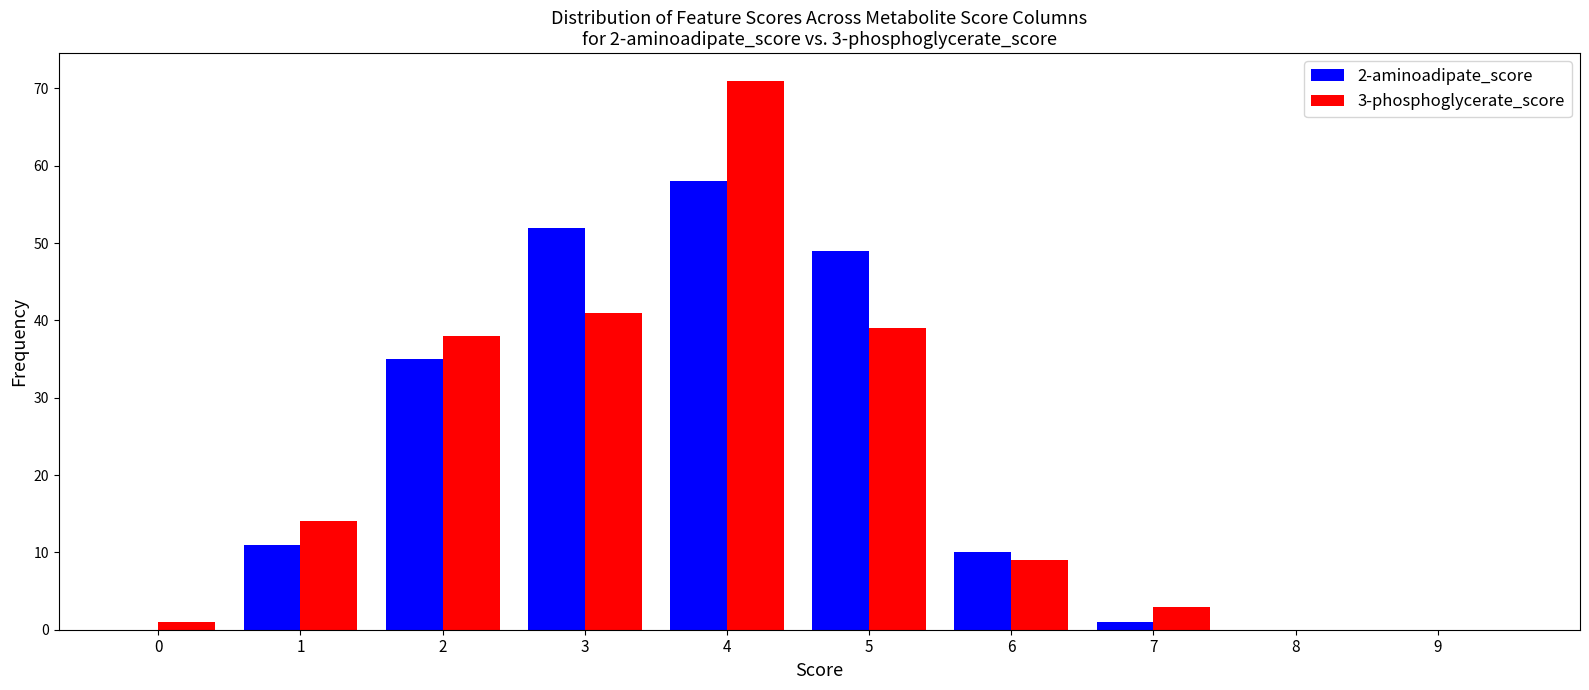

Reading left to right, extract all data points from this chart.

2-aminoadipate_score: 0=0	1=11	2=35	3=52	4=58	5=49	6=10	7=1	8=0	9=0
3-phosphoglycerate_score: 0=1	1=14	2=38	3=41	4=71	5=39	6=9	7=3	8=0	9=0